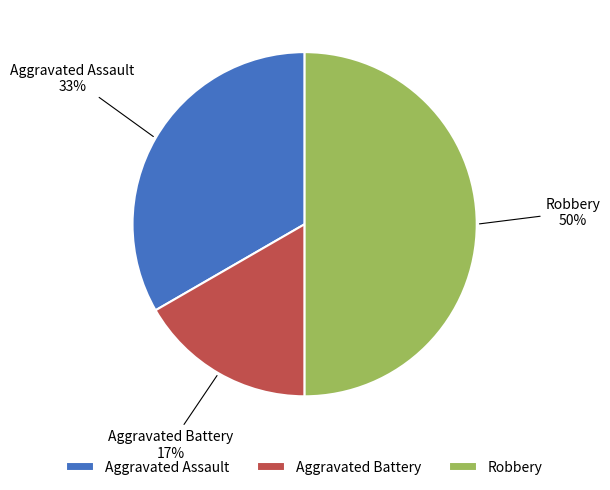

What percentage is the Robbery slice, to the nearest percent?

50%